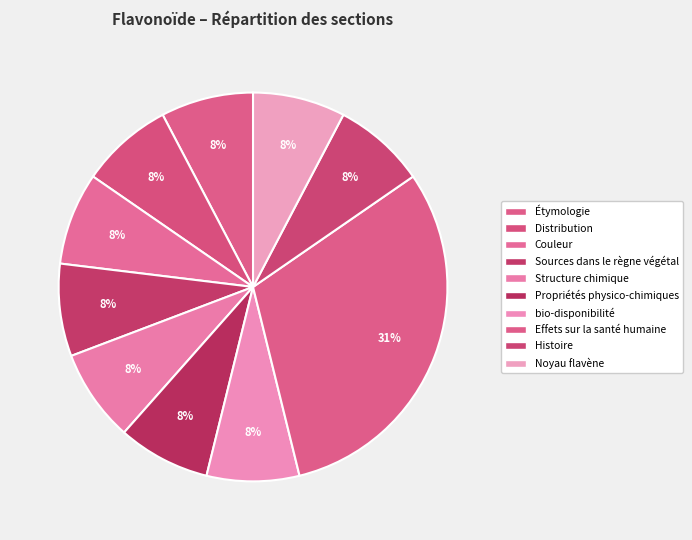

Which slice is the largest?

Effets sur la santé humaine